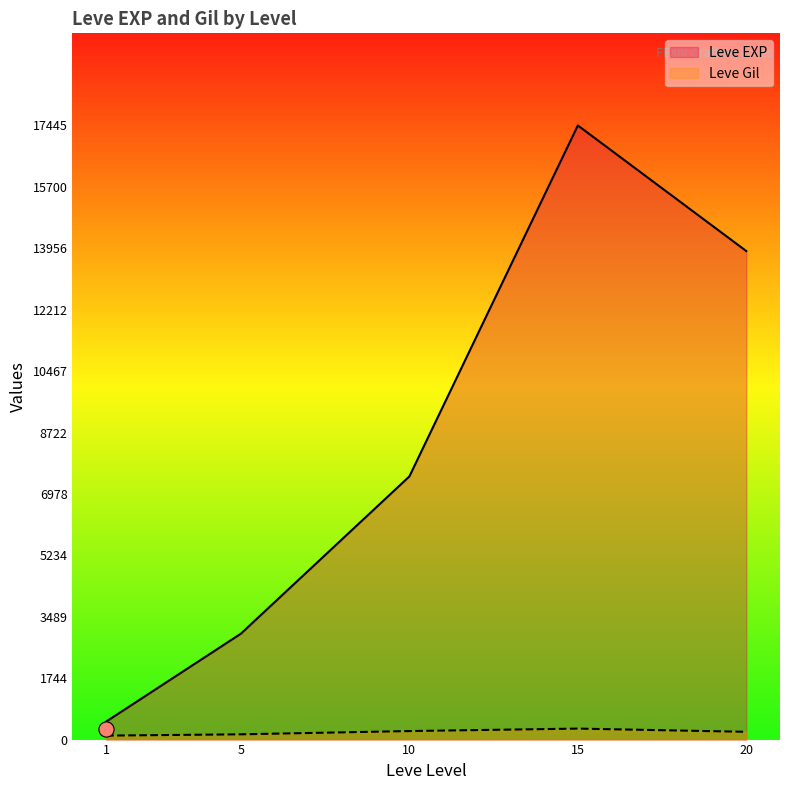

What are all the series names shown in the legend?

Leve EXP, Leve Gil